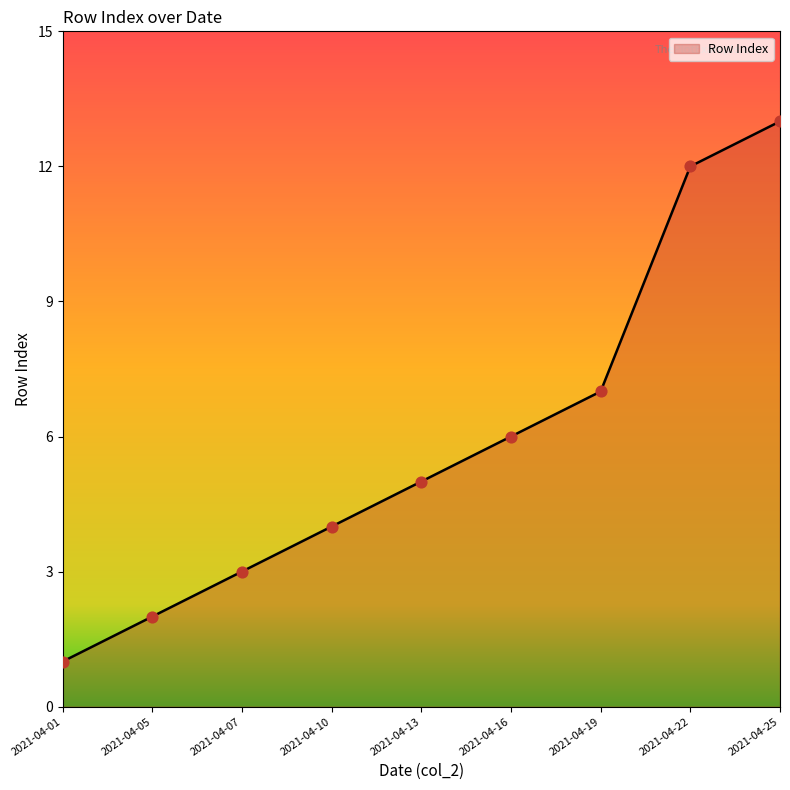

What is the ratio of the value at 2021-04-22 to the value at 2021-04-25?

0.9